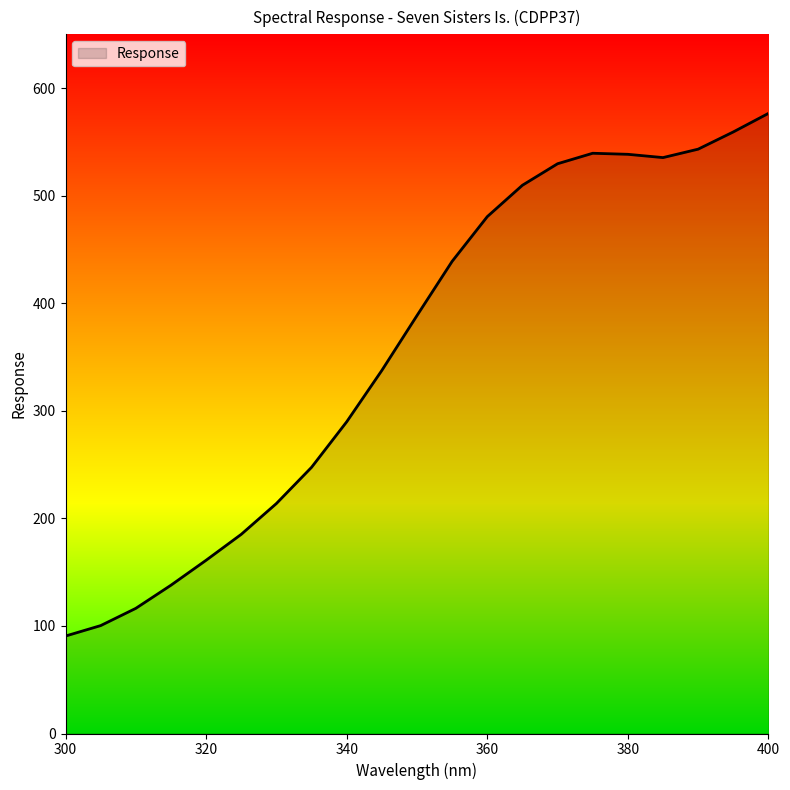

What is the maximum value shown in the chart?

576.5